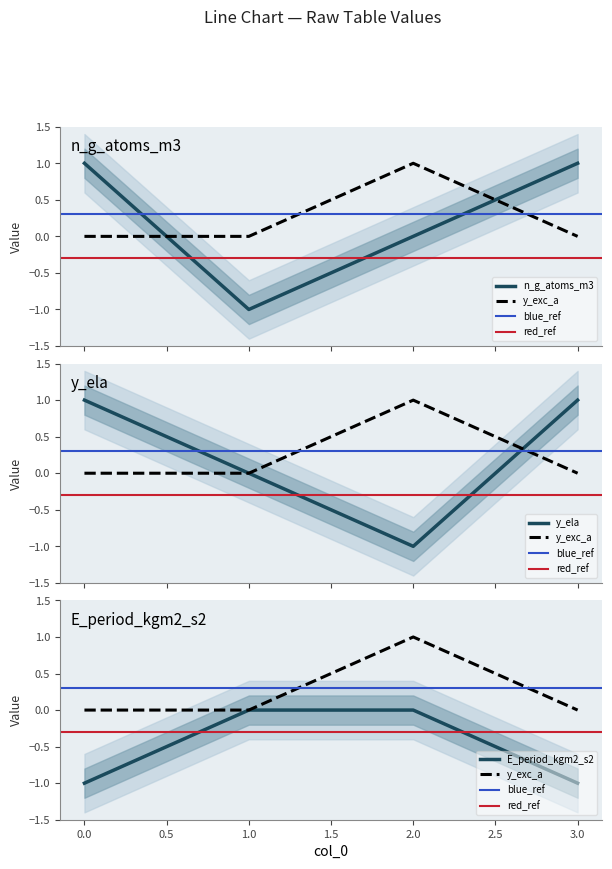

True or false: n_g_atoms_m3 has a value of 1 at 0.

False